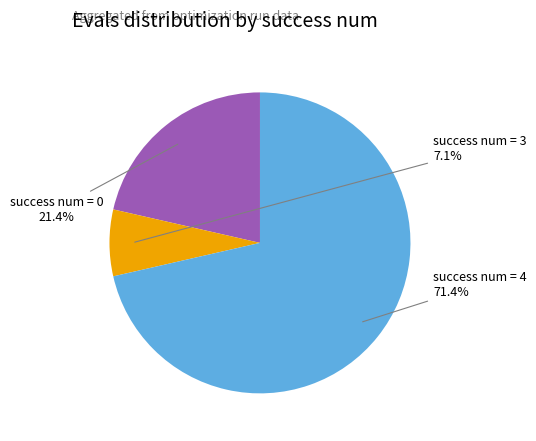

To the nearest percent, what is the average slice percentage?

33%